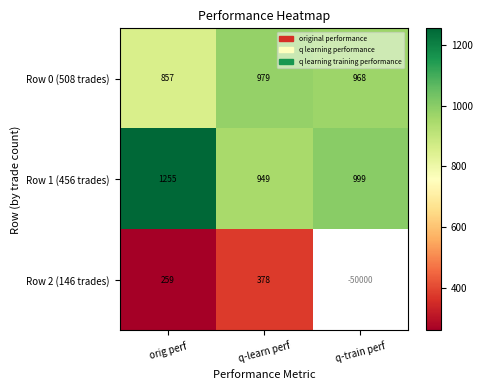

Rank the categories by Row 1 (456 trades) value from highest to lowest.

orig perf, q-train perf, q-learn perf